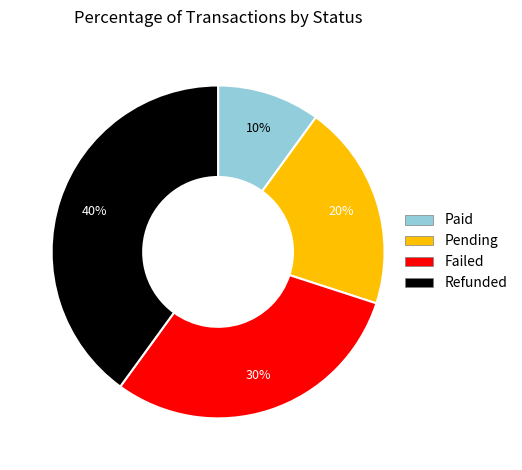

Rank the categories by value from highest to lowest.

Refunded, Failed, Pending, Paid